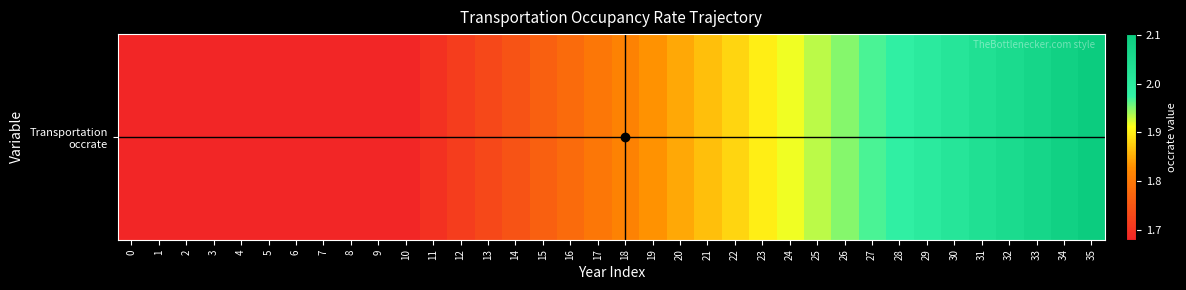

List the labels in order of value, largest first.

35, 34, 33, 32, 31, 30, 29, 28, 27, 26, 25, 24, 23, 22, 21, 20, 19, 18, 17, 16, 15, 14, 13, 12, 11, 0, 1, 2, 3, 4, 5, 6, 7, 8, 9, 10